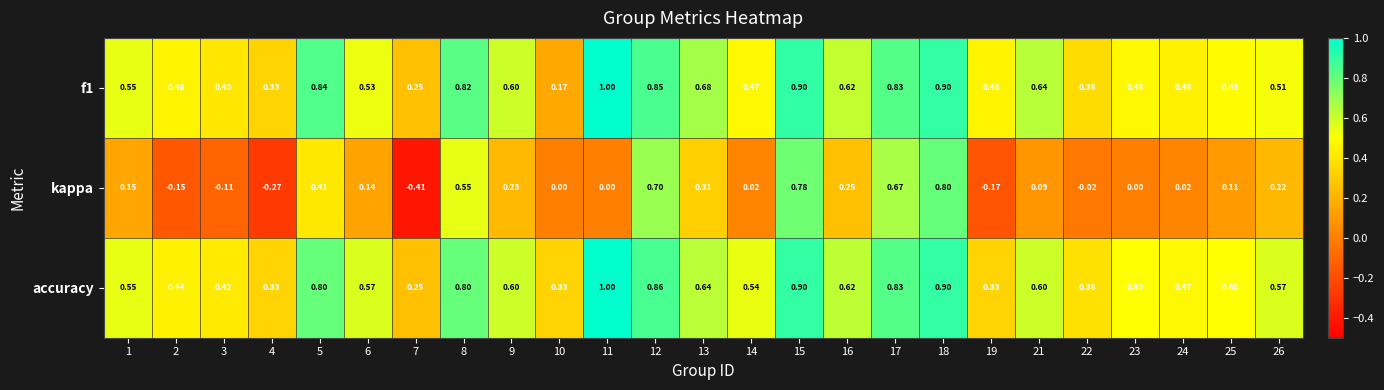

Is the value of f1 at 11 greater than the value of accuracy at 24?

Yes